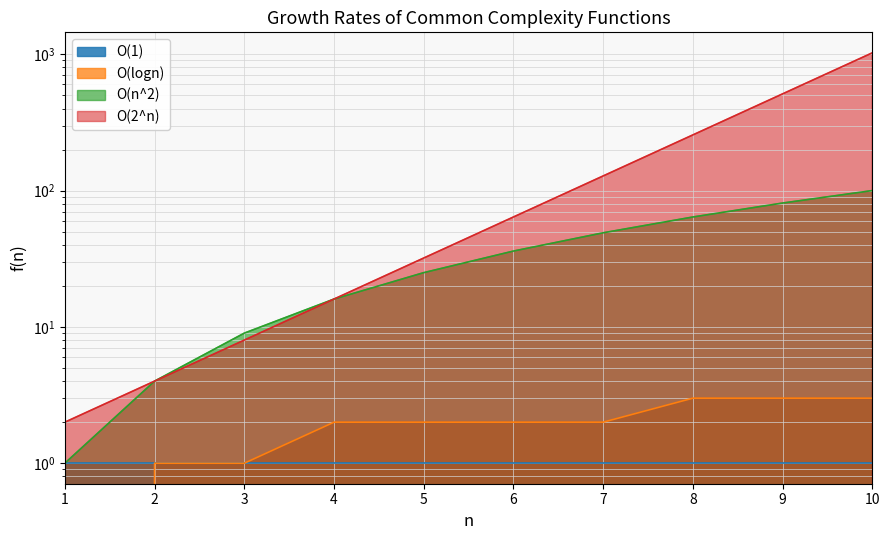

Is the value of O(2^n) at 8 greater than the value of O(logn) at 7?

Yes